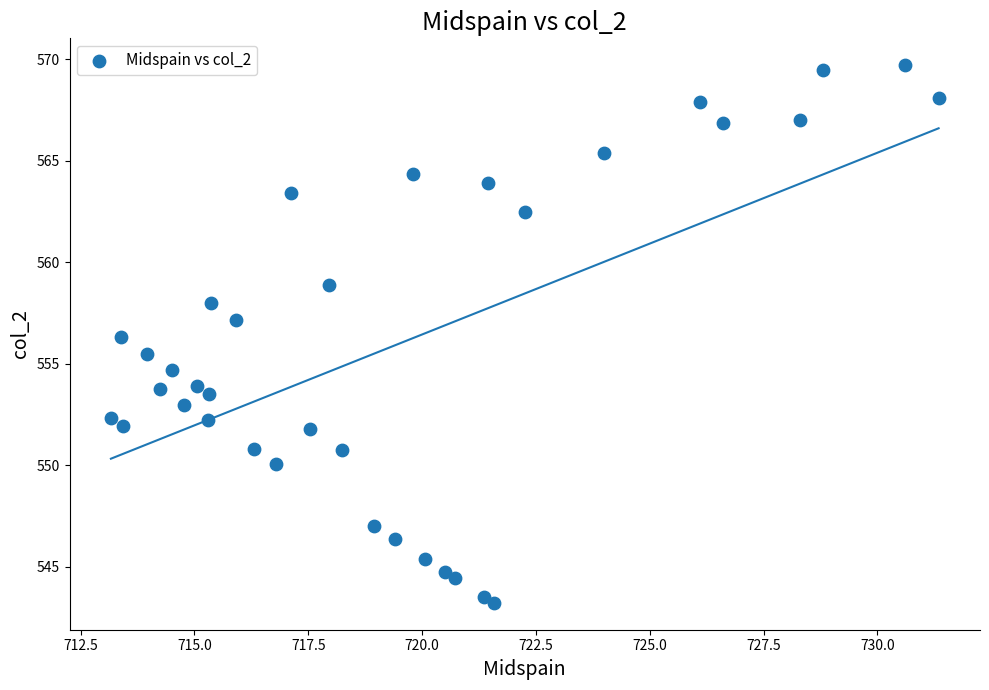

What is the range of X values (max minus min)?

18.2